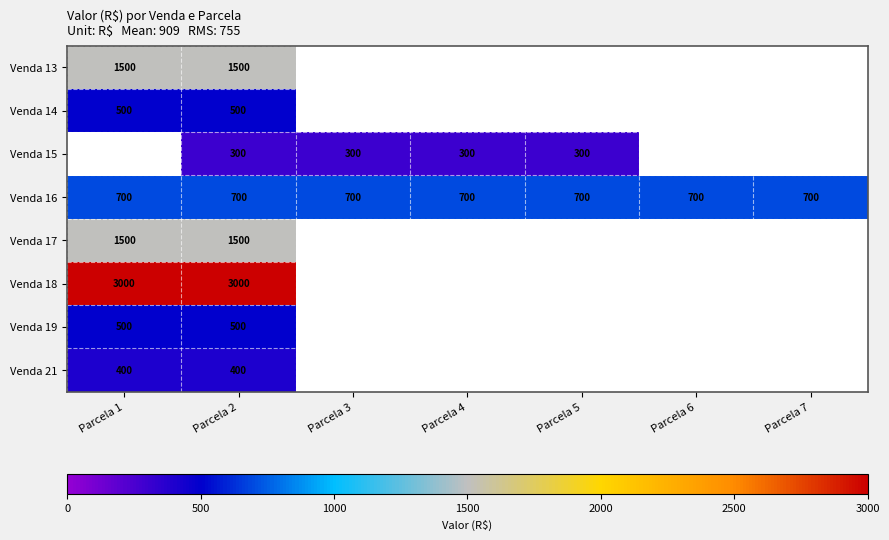

True or false: Venda 16 has a value of 700 at Parcela 6.

True